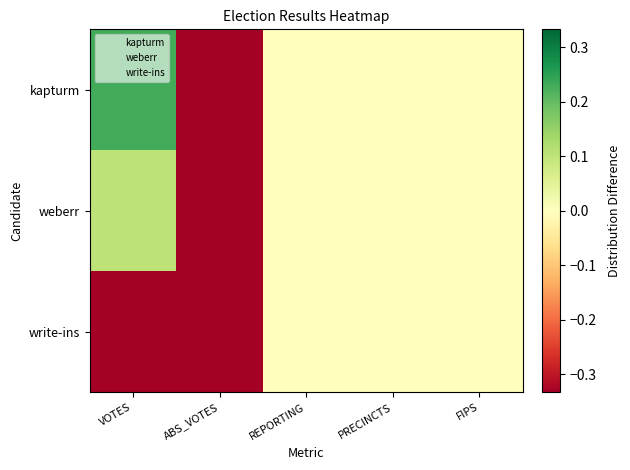

Reading left to right, transcribe all the data shown in this chart.

kapturm: VOTES=0.2	ABS_VOTES=-0.3	REPORTING=0.0	PRECINCTS=0.0	FIPS=0.0
weberr: VOTES=0.1	ABS_VOTES=-0.3	REPORTING=0.0	PRECINCTS=0.0	FIPS=0.0
write-ins: VOTES=-0.3	ABS_VOTES=-0.3	REPORTING=0.0	PRECINCTS=0.0	FIPS=0.0